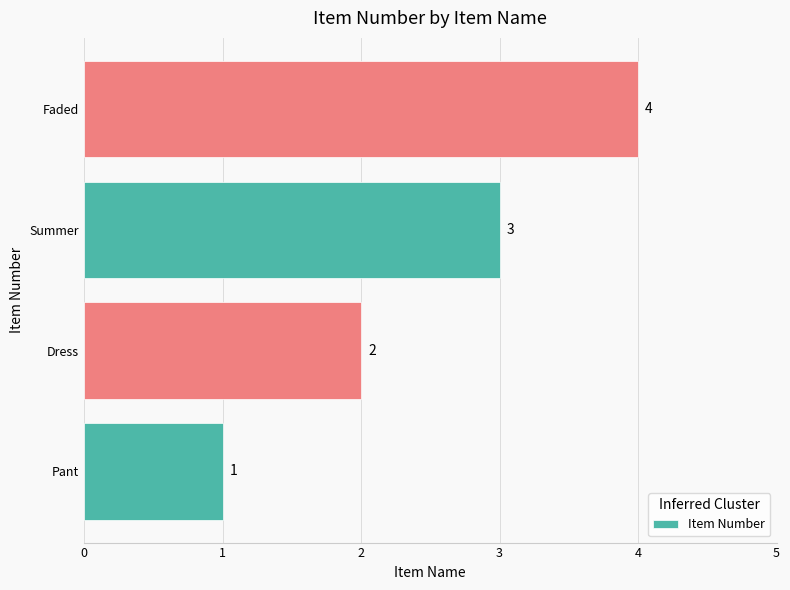

True or false: the data shows 2 at Summer.

False